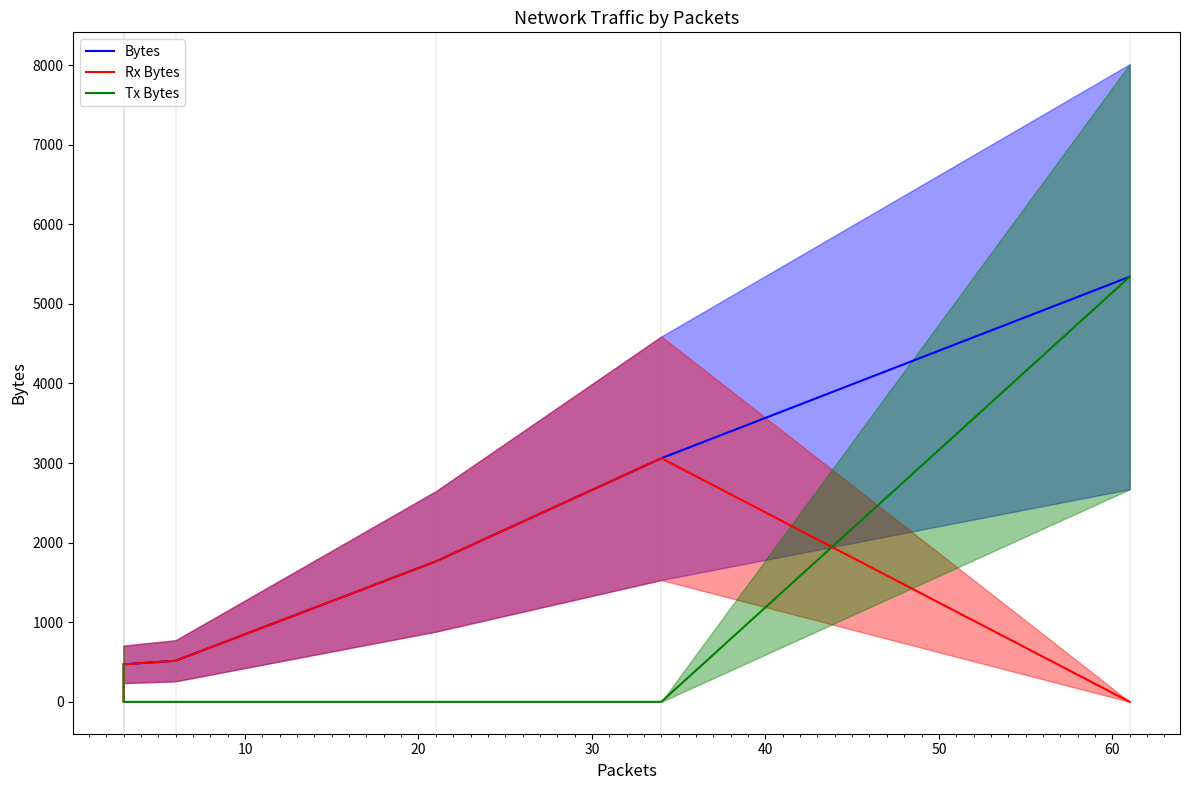

What are all the series names shown in the legend?

Bytes, Rx Bytes, Tx Bytes